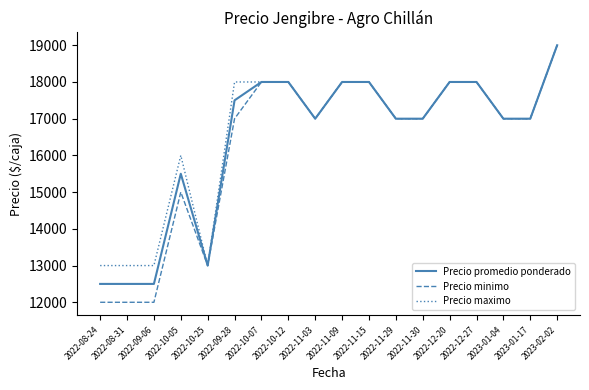

Where is Precio promedio ponderado nearest to the value 15750?

2022-10-05